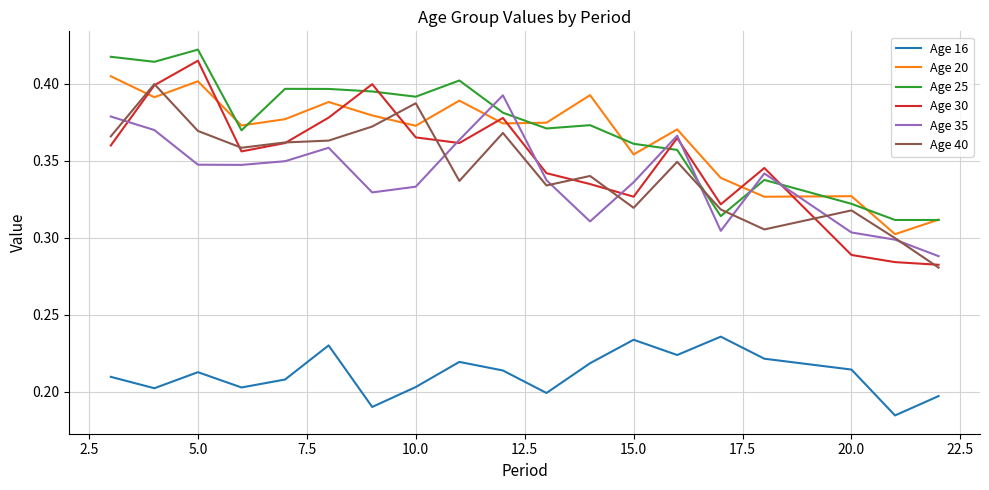

Which series has the largest range (max minus min)?

Age 30